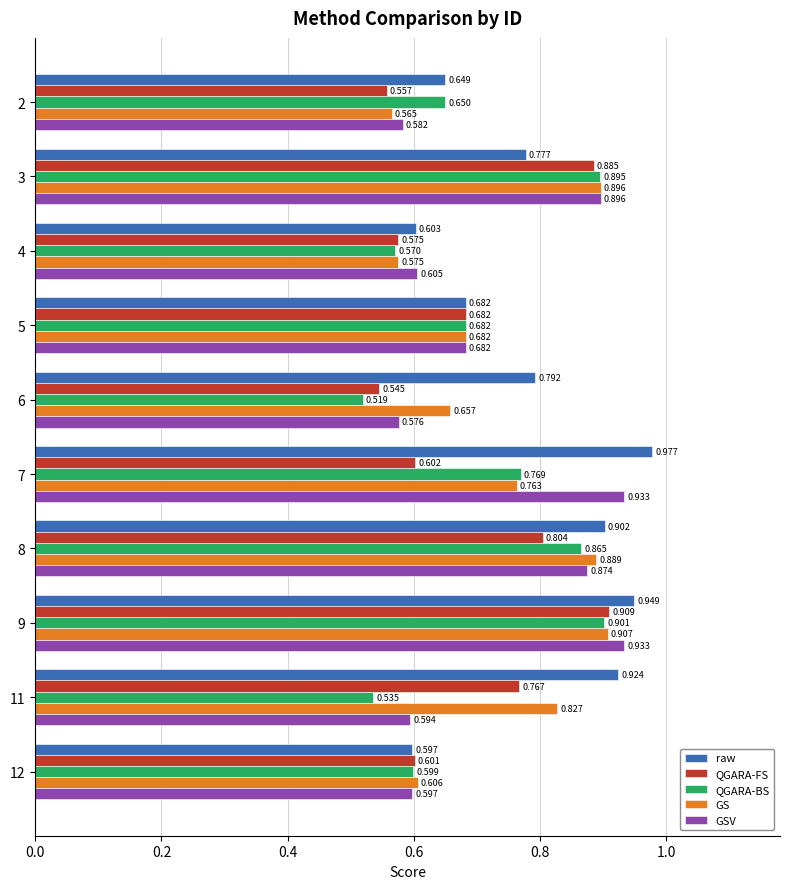

What is the difference between the maximum and second lowest values in the QGARA-BS series?

0.4